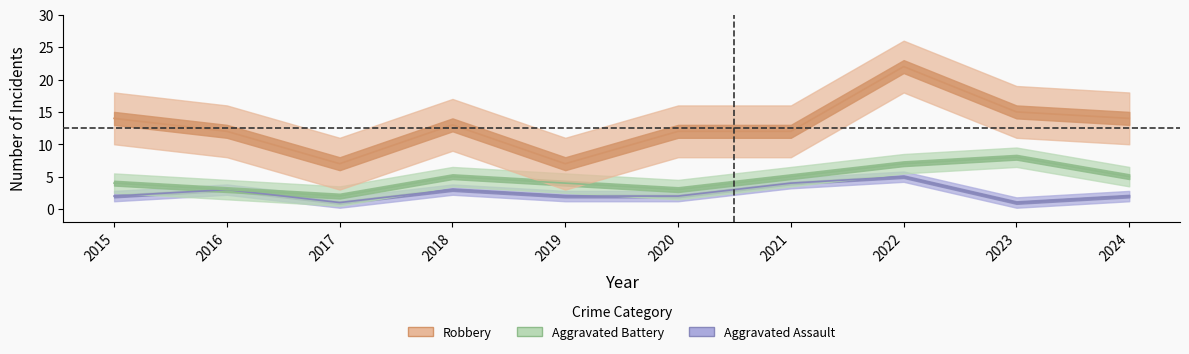

Reading left to right, transcribe all the data shown in this chart.

Robbery: 14	12	7	13	7	12	12	22	15	14
Aggravated Battery: 4	3	2	5	4	3	5	7	8	5
Aggravated Assault: 2	3	1	3	2	2	4	5	1	2